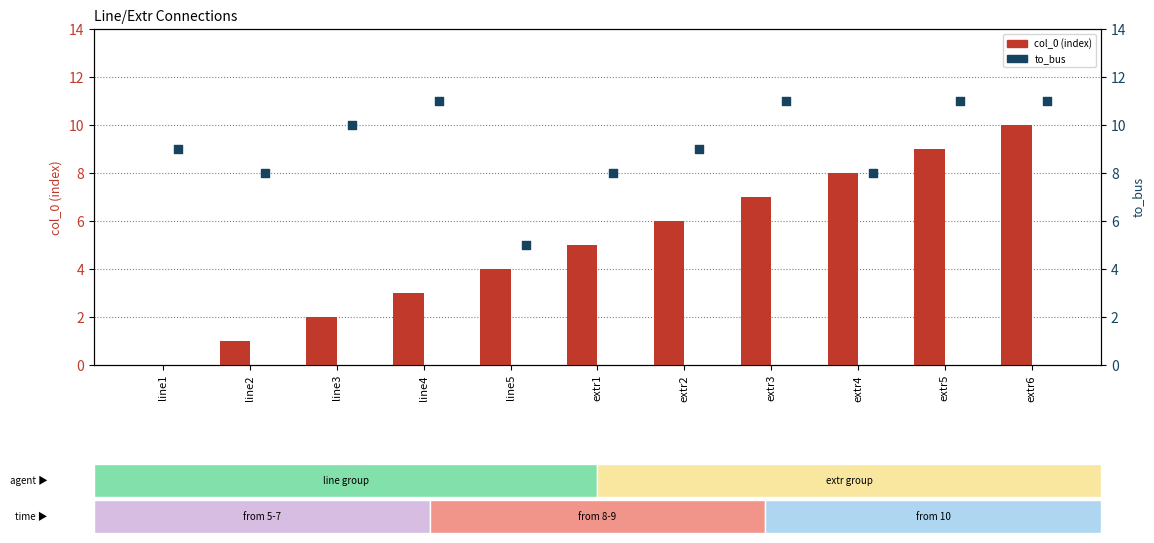

Which series has the widest spread of Y values?

col_0